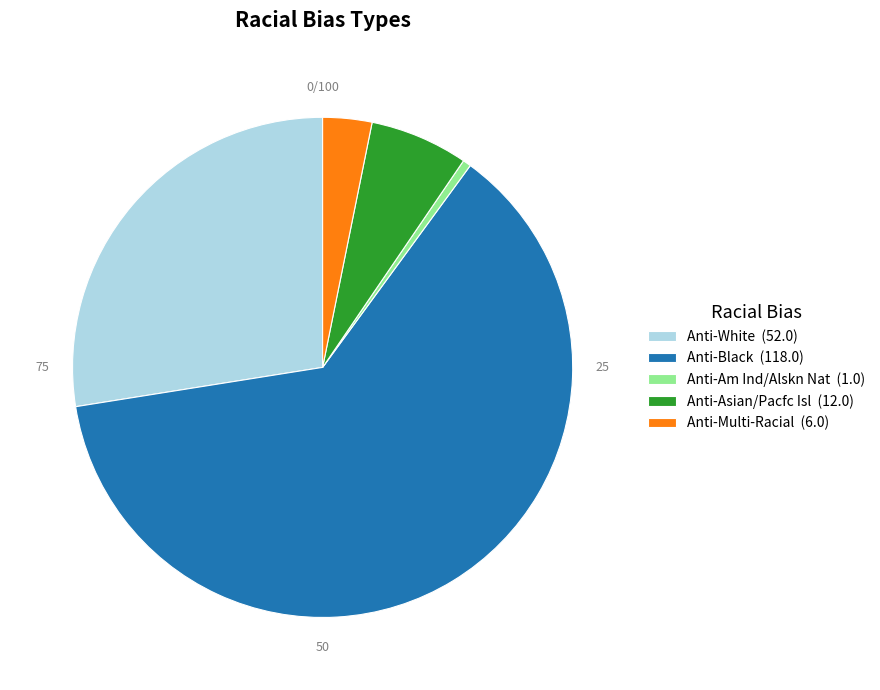

Which category accounts for the majority?

Anti-Black